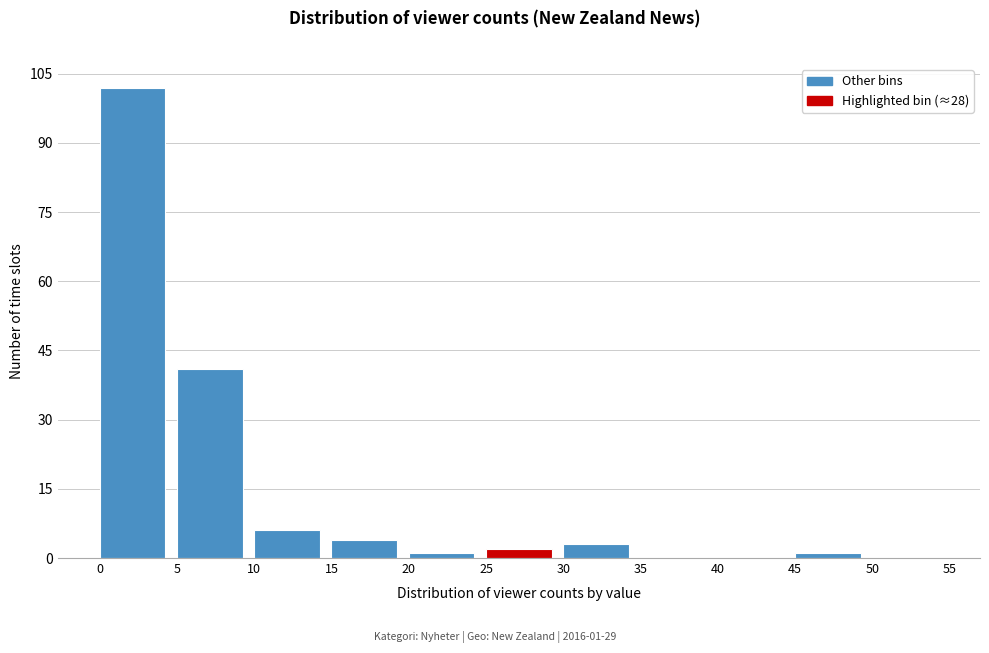

Which range on the x-axis has the tallest bar?

0 to 5